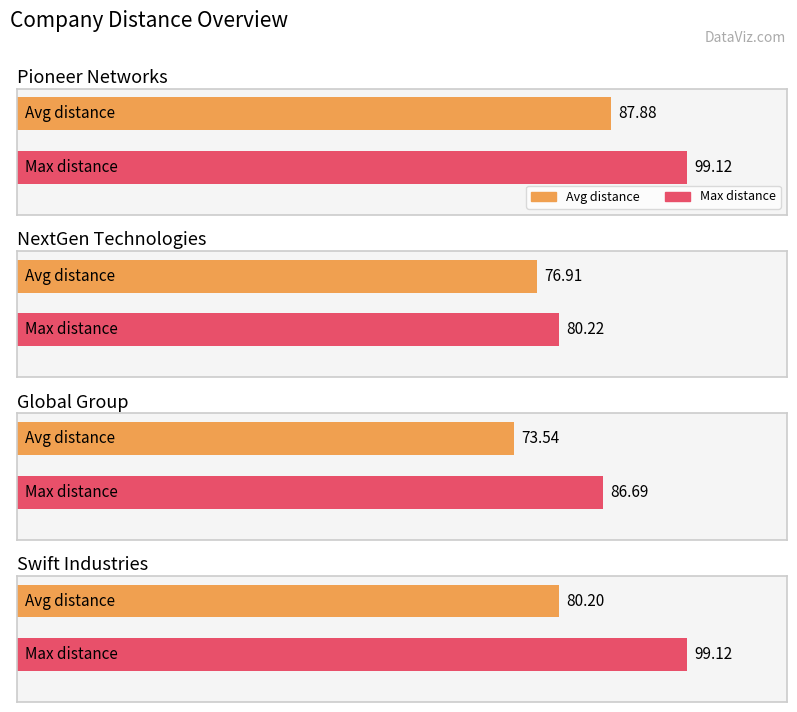

What position from the right is Swift Industries?

1